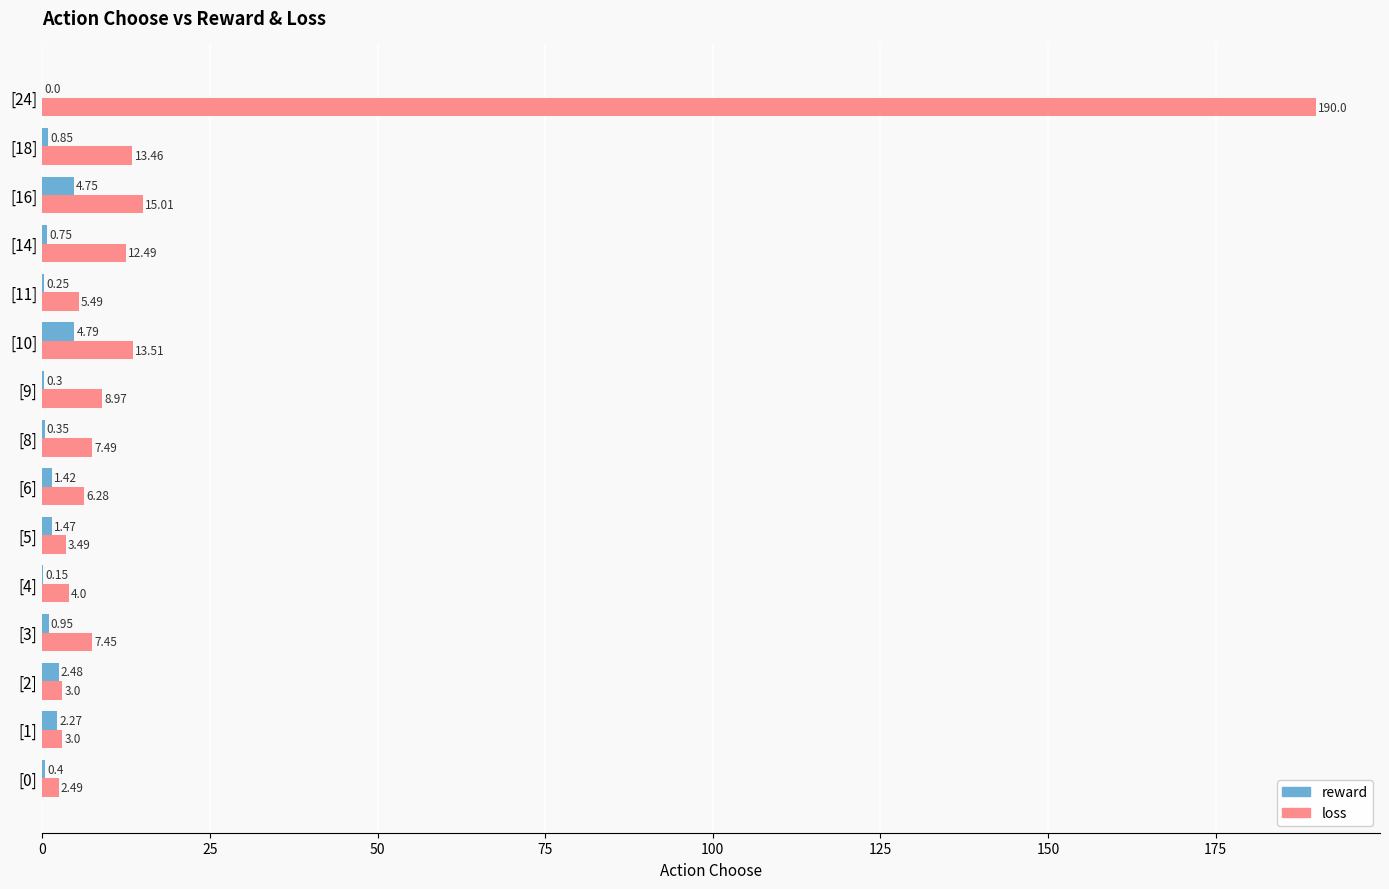

At which label is reward closest to 2?

[1]